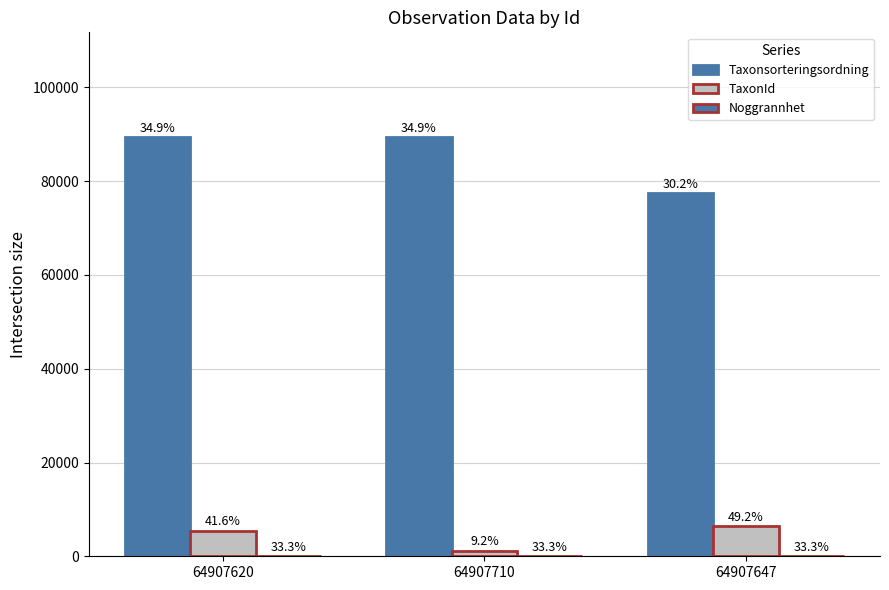

Rank the categories by TaxonId value from highest to lowest.

64907647, 64907620, 64907710